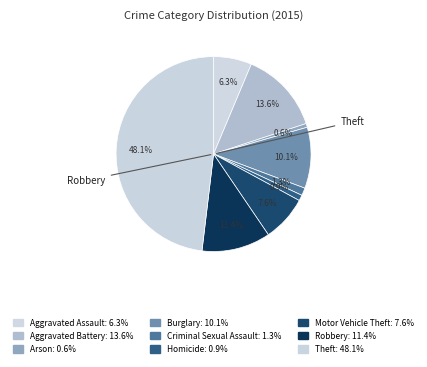

To the nearest percent, what is the difference between the Motor Vehicle Theft and Criminal Sexual Assault slice percentages?

6%